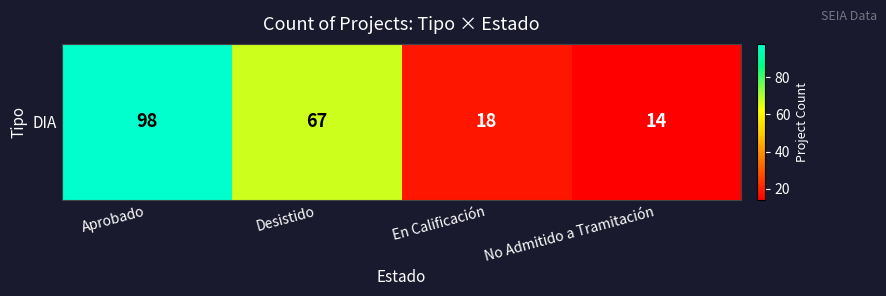

List the labels in order of value, smallest first.

No Admitido a Tramitación, En Calificación, Desistido, Aprobado